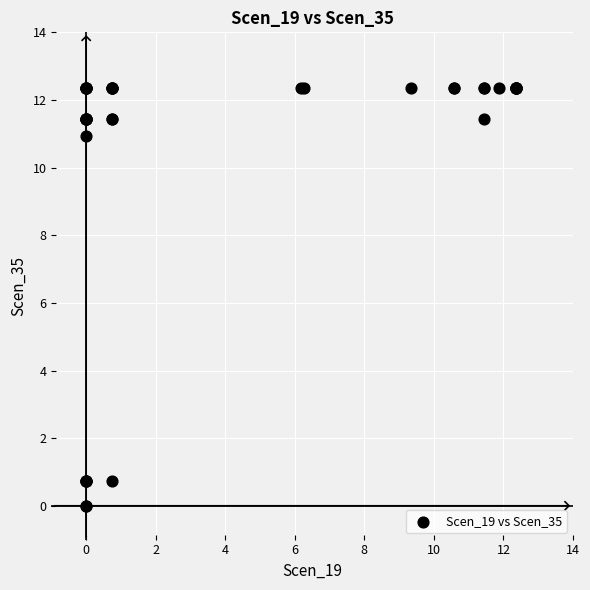

What Y value in the scatter plot is closest to 6?

10.9